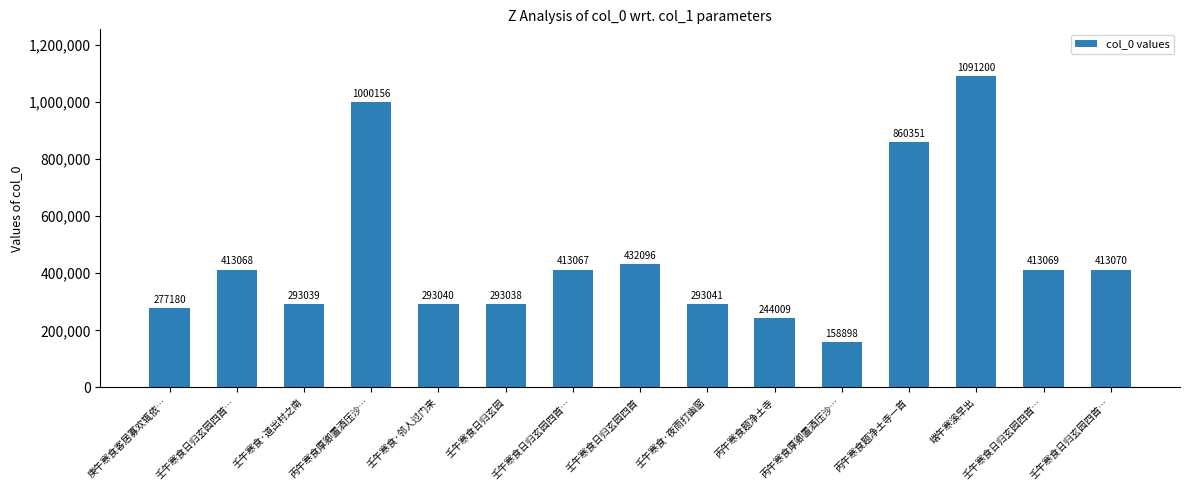

Reading left to right, list all the values displayed in this chart.

277180	413068	293039	1000156	293040	293038	413067	432096	293041	244009	158898	860351	1091200	413069	413070